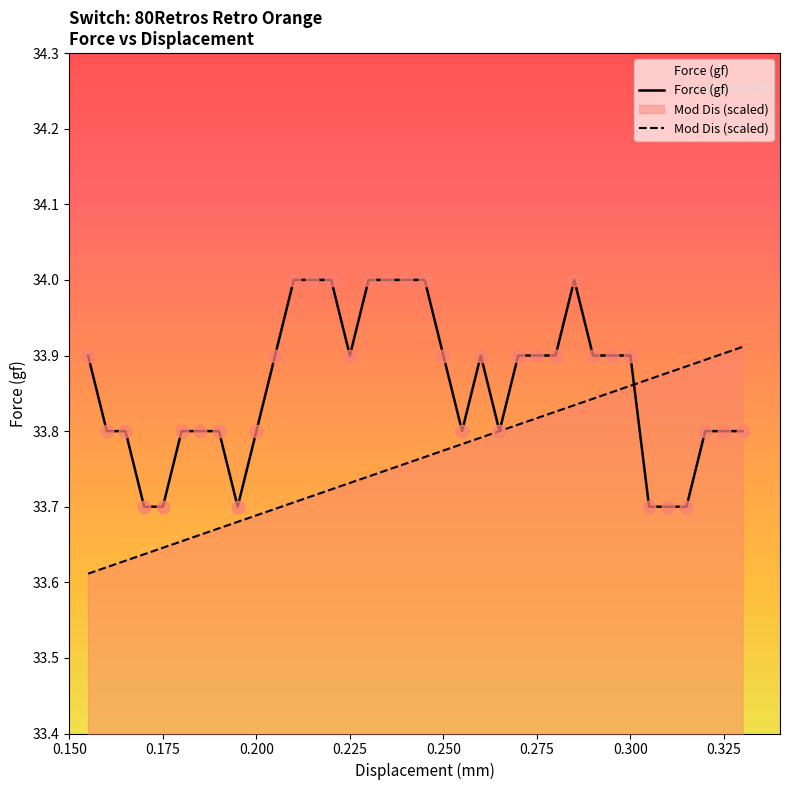

What is the greatest value displayed?

34.0